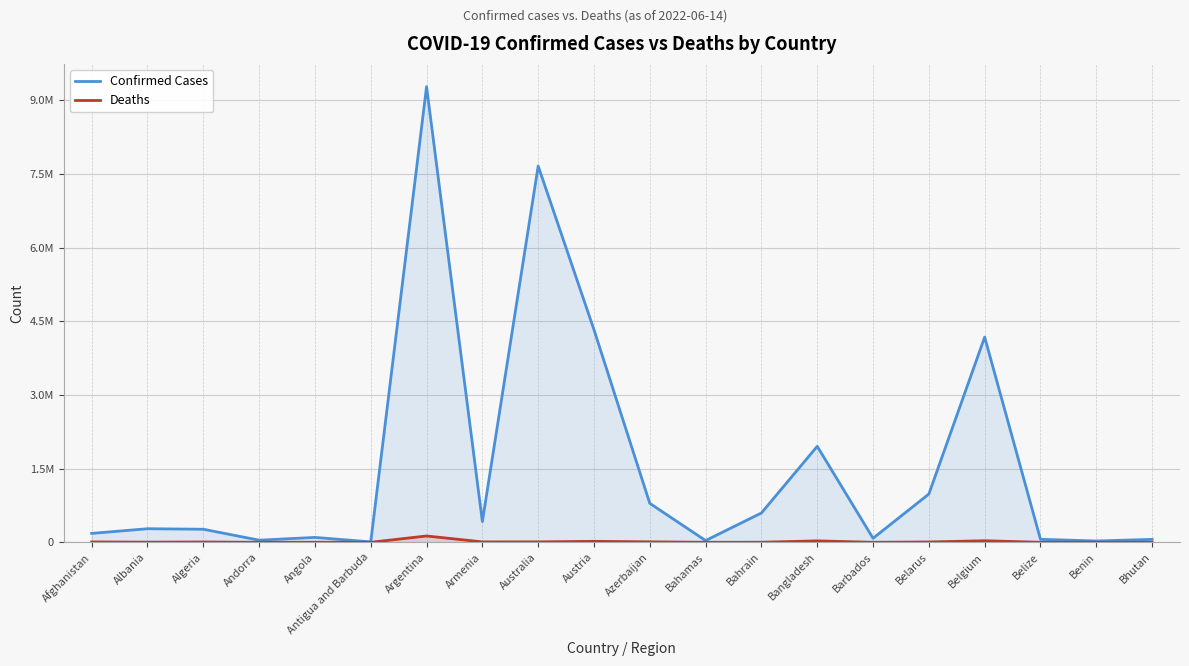

Rank the series by their maximum value, from highest to lowest.

Confirmed Cases, Deaths